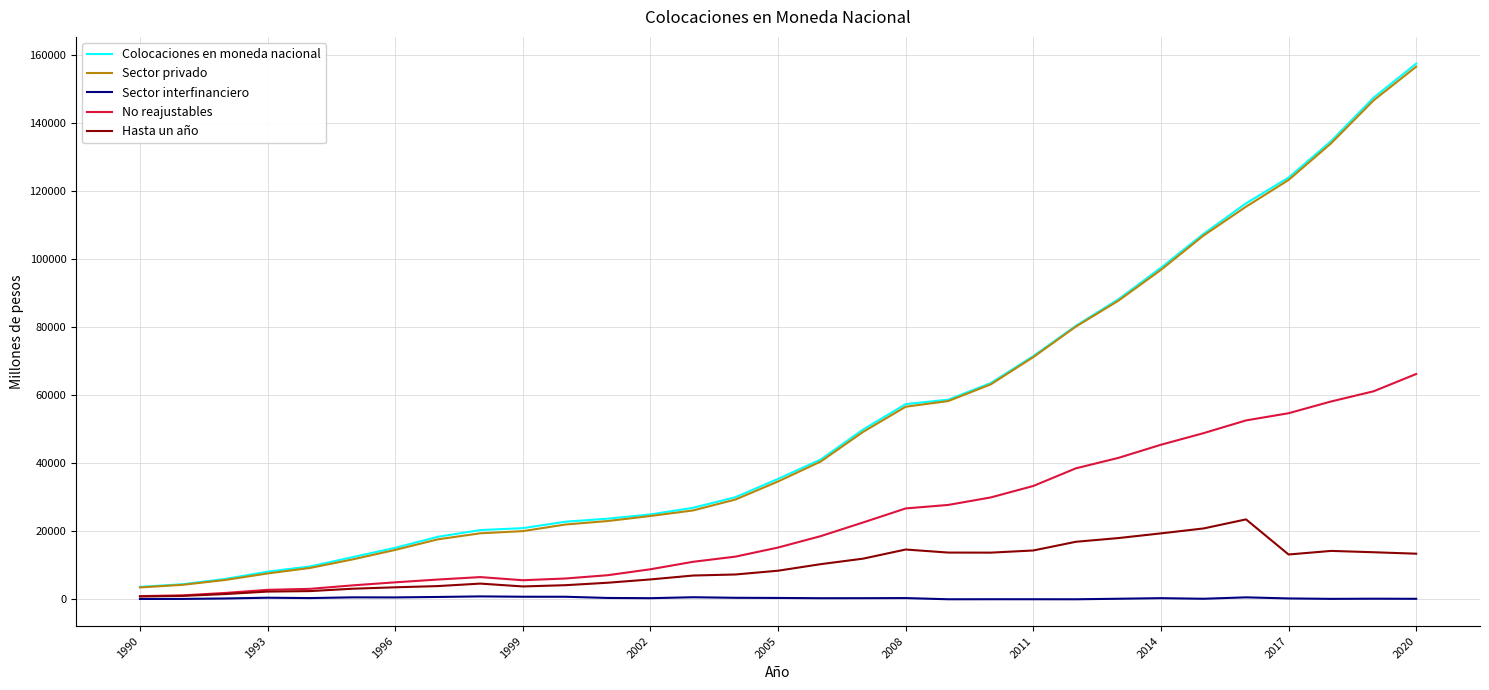

Which series has the largest range (max minus min)?

Colocaciones en moneda nacional